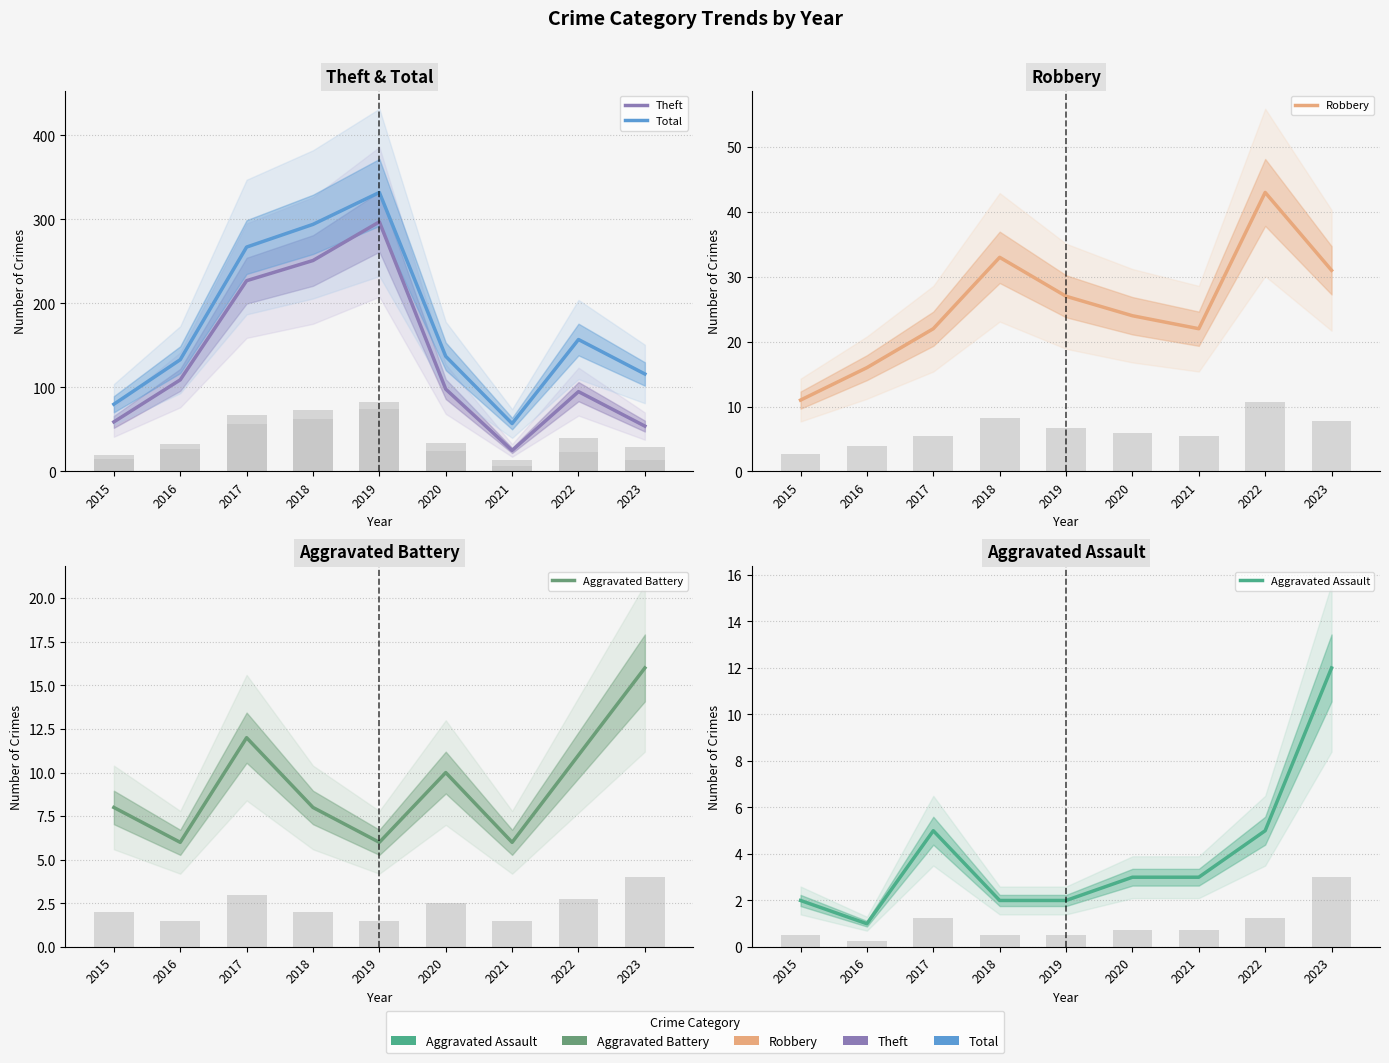

The value of Robbery at 2020 is 24. True or false?

True